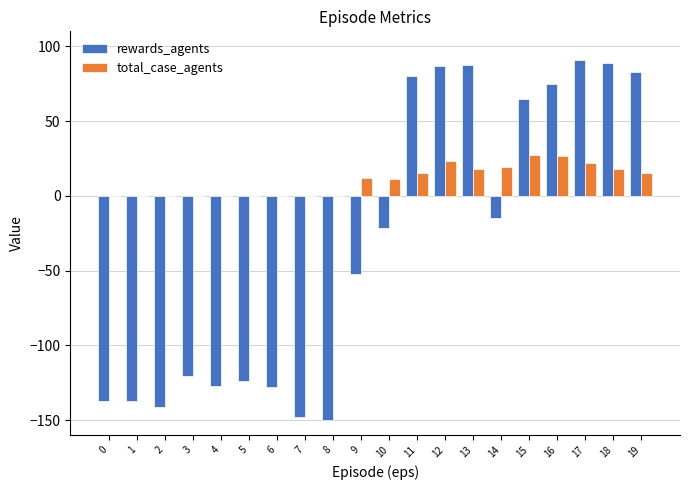

True or false: rewards_agents has a value of -81.2 at 9.

False